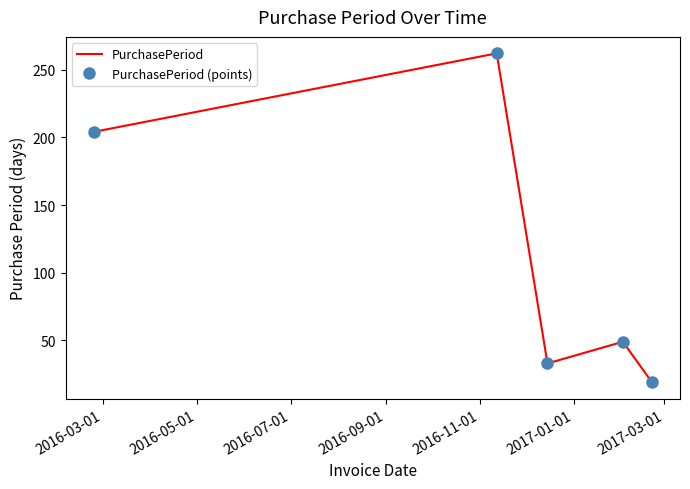

How many data points in PurchasePeriod (points) are above 49?

2